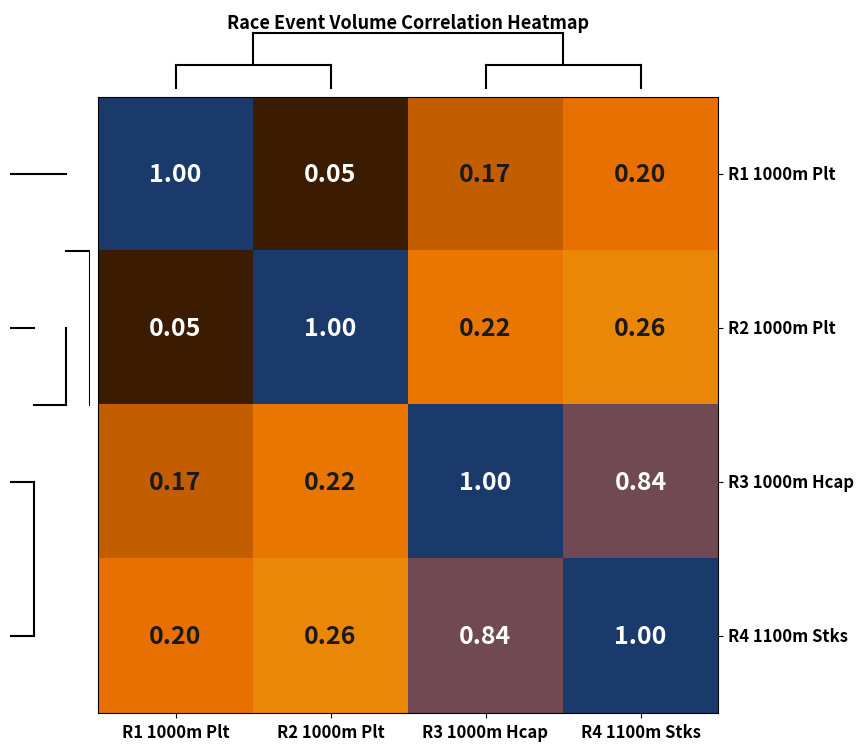

How many distinct data groups are displayed?

4